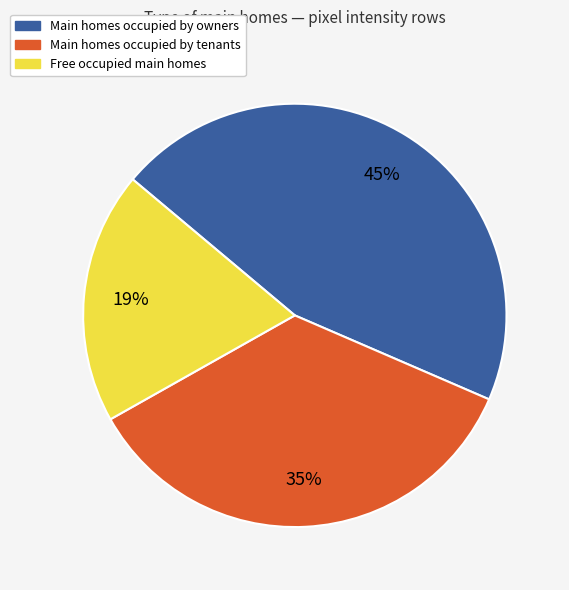

Is there any slice that represents more than half of the pie?

No